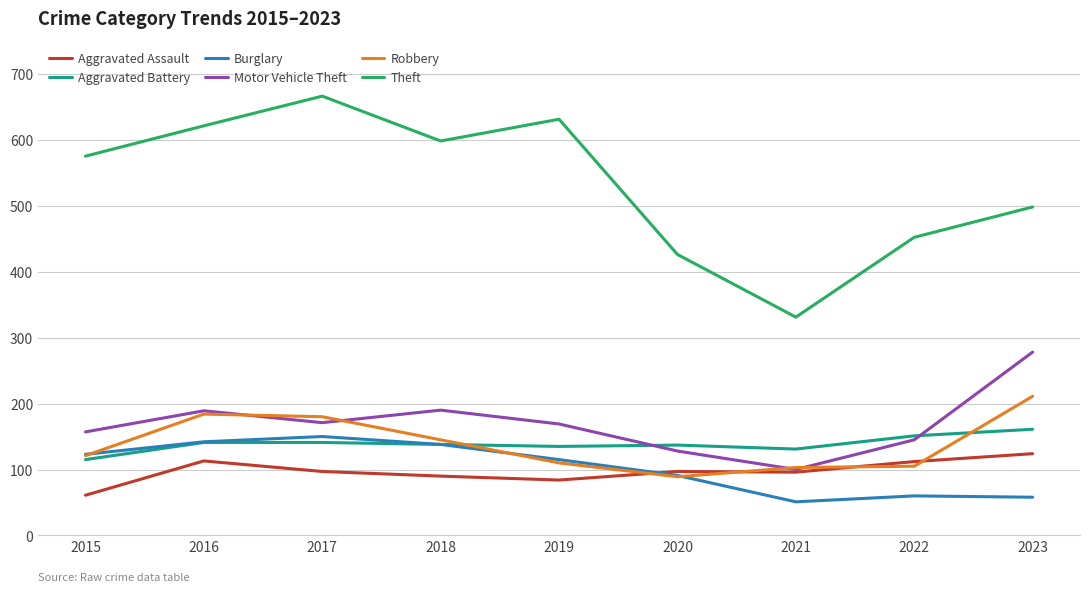

Where is the first local maximum for Aggravated Assault?

2016